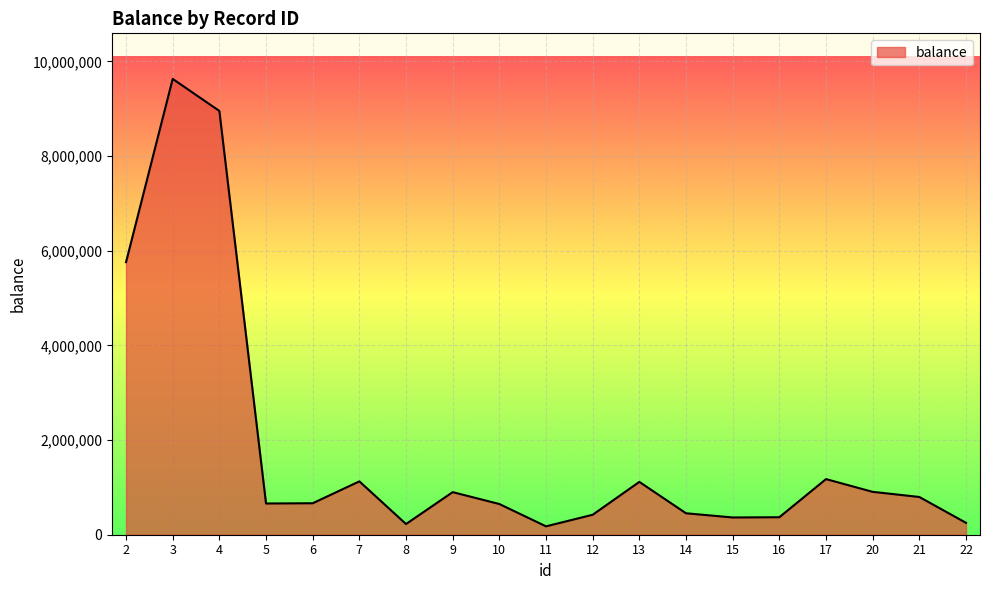

Where is the data nearest to the value 4904328?

2